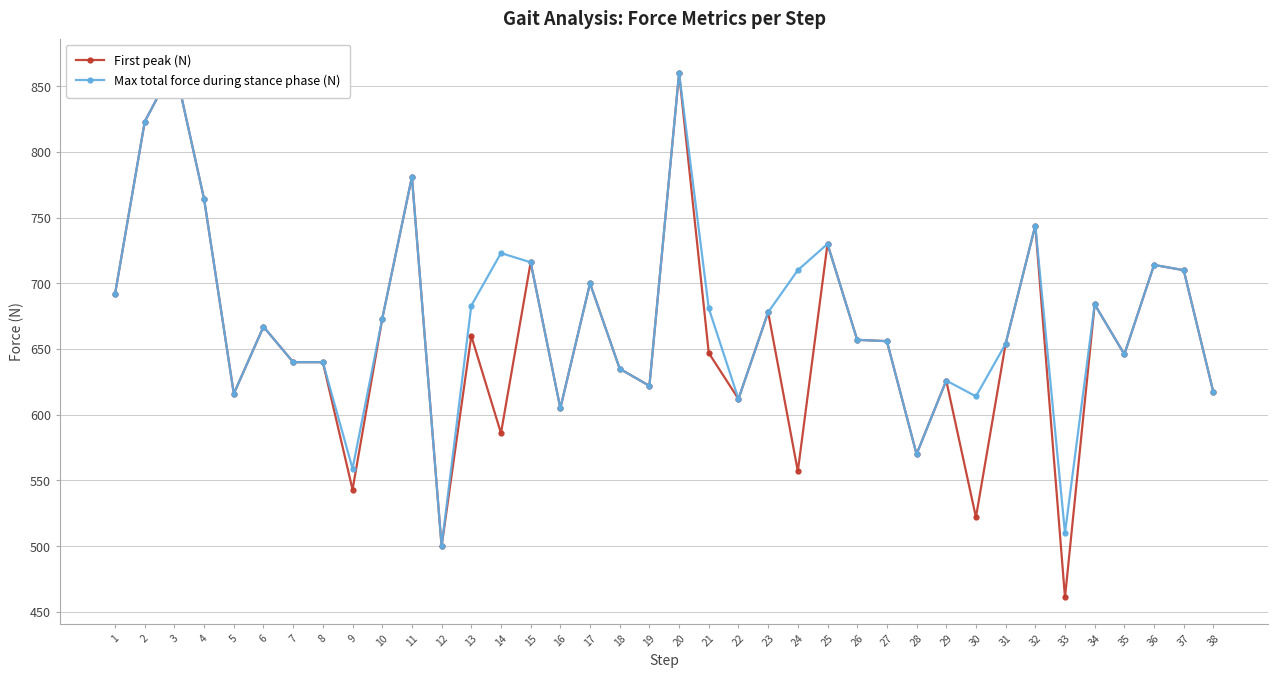

How many categories are shown in the chart?

38